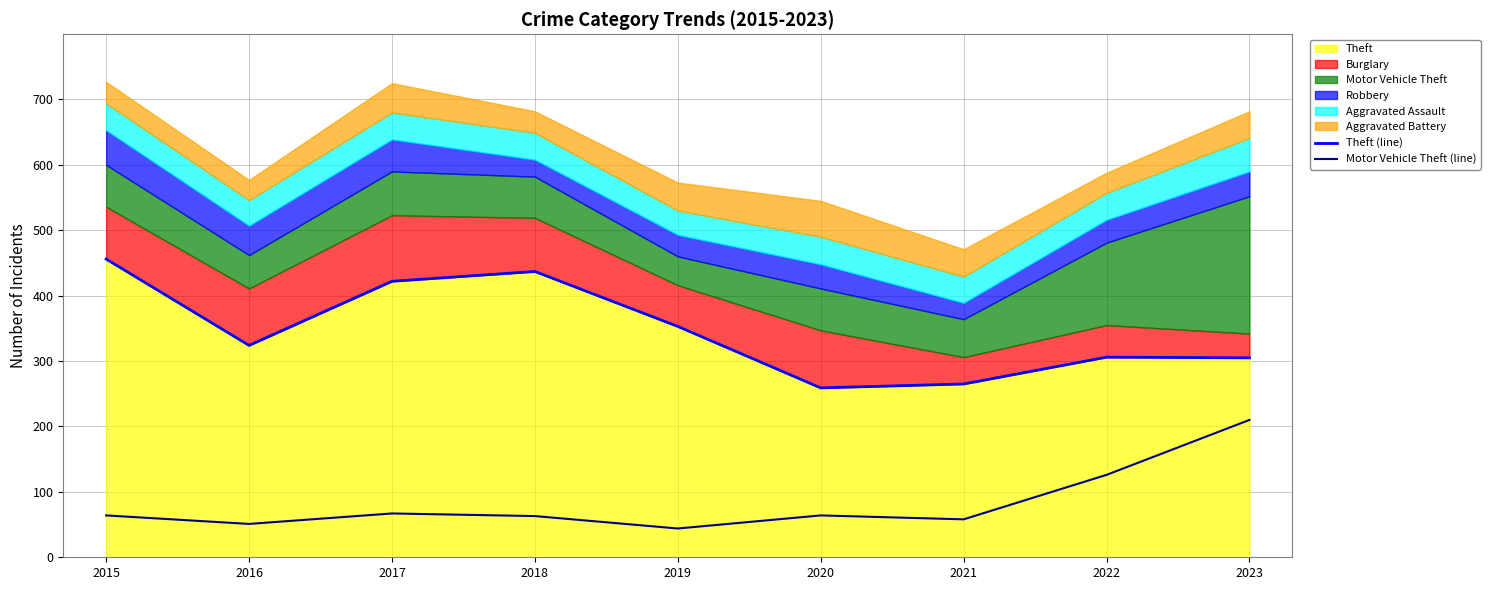

What is the difference between the maximum and minimum values in the Theft (line) series?

197